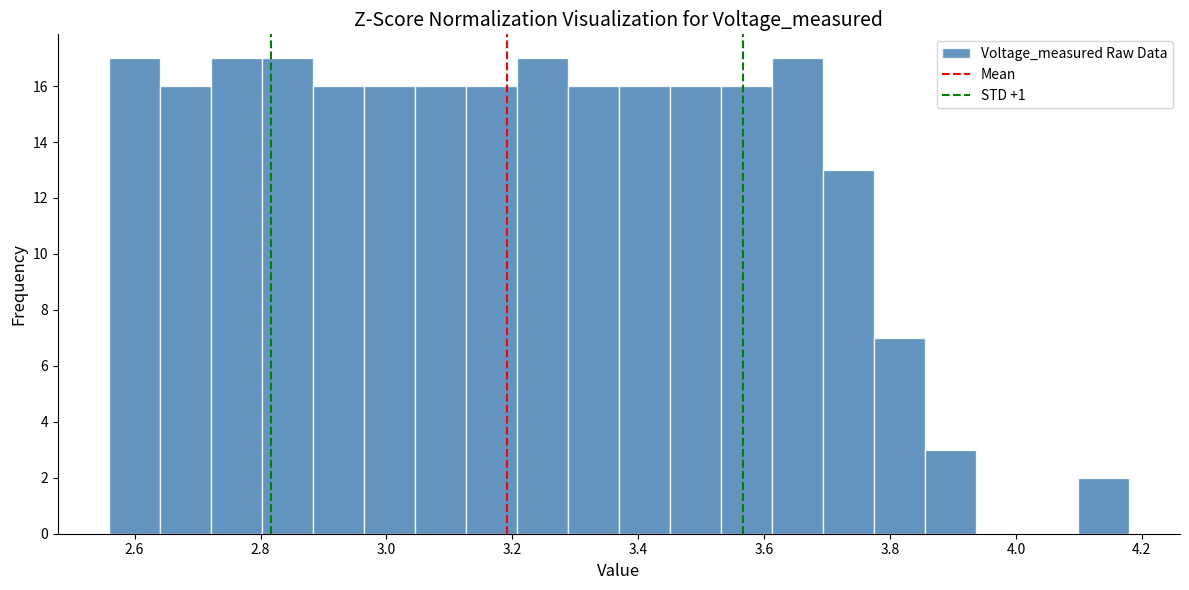

How tall is the bar that spans 3.70 to 3.78 on the x-axis? Neither the bar edges nor the heights are printed on the chart, so give them approximately, as read against the axes.

13